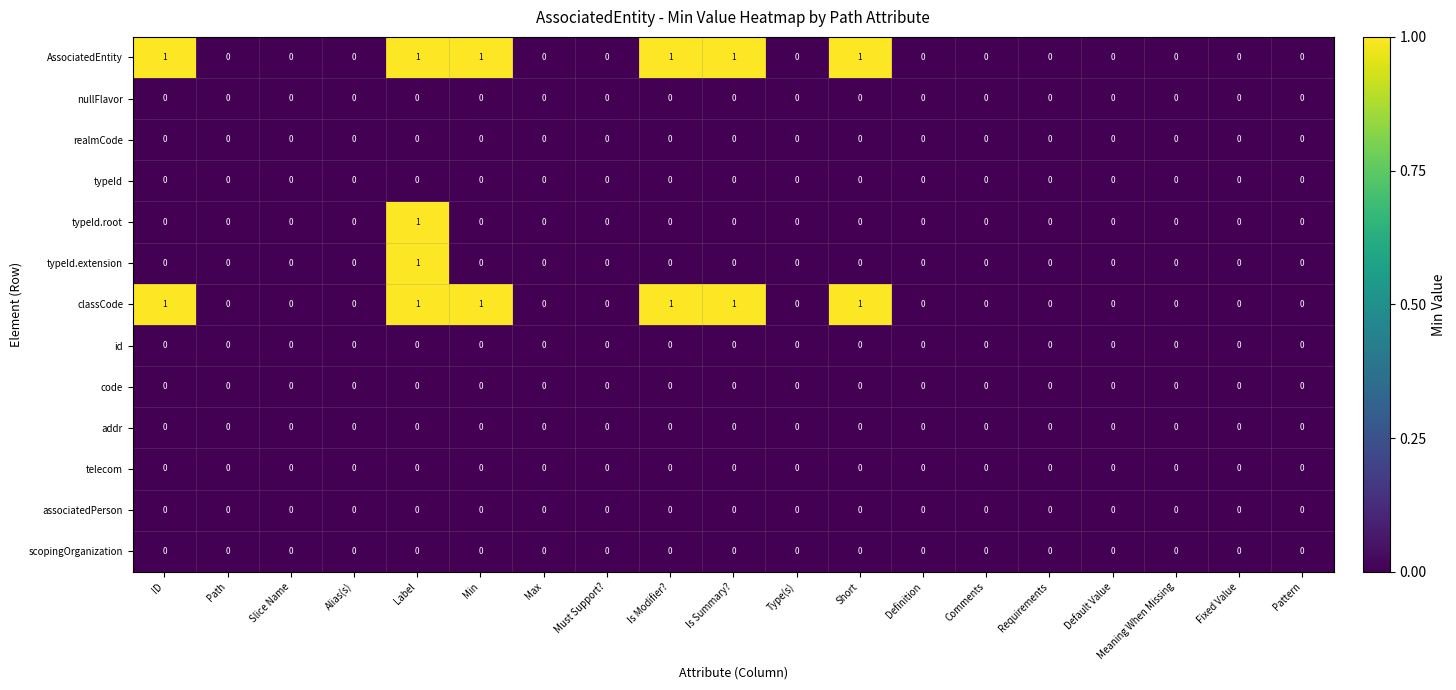

True or false: typeId has a value of 0 at Meaning When Missing.

True